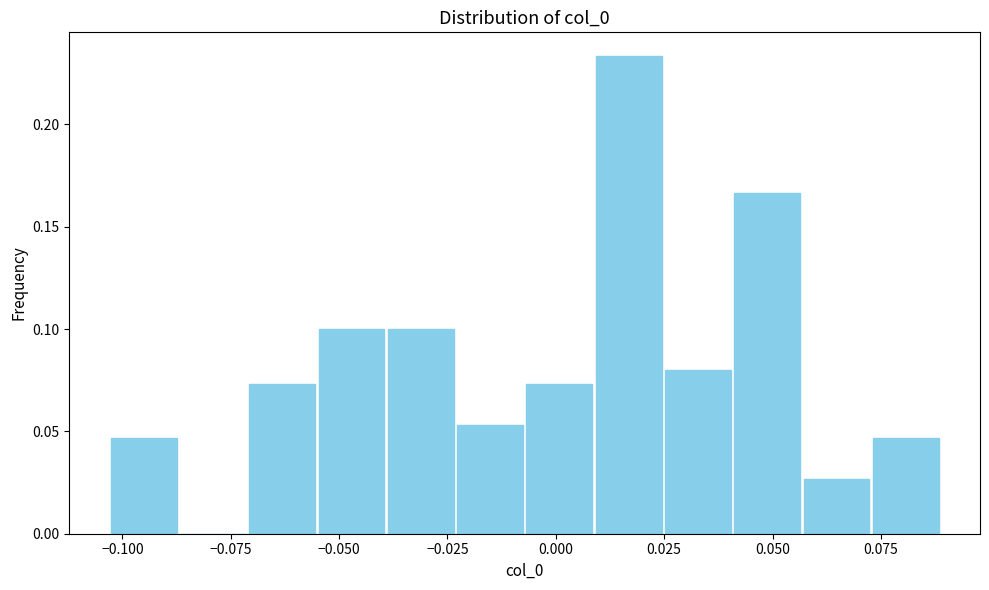

Read against the x-axis, roughly where is the centre of the tallest bar?

0.015